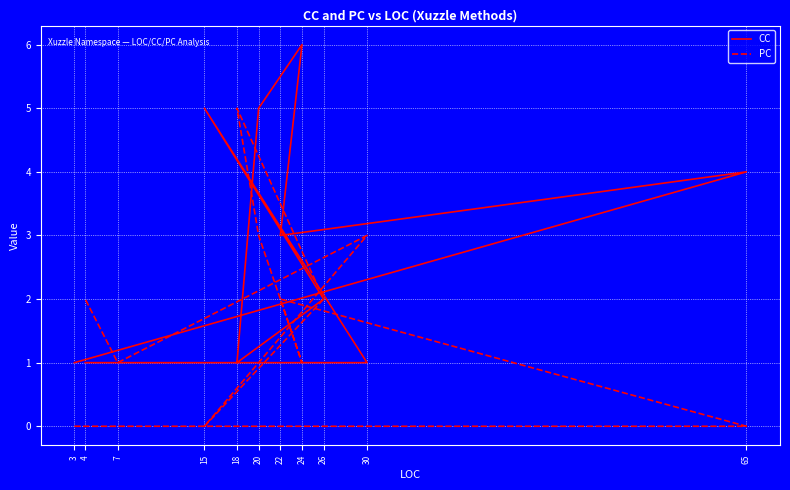

Rank the categories by PC value from lowest to highest.

3, 65, 15, 24, 7, 22, 26, 4, 20, 30, 18